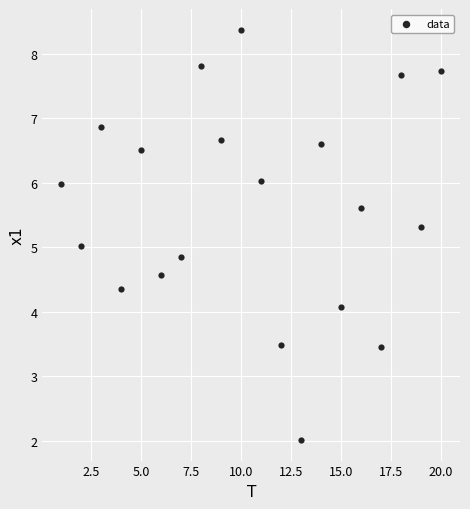

What is the range of X values (max minus min)?

19.0